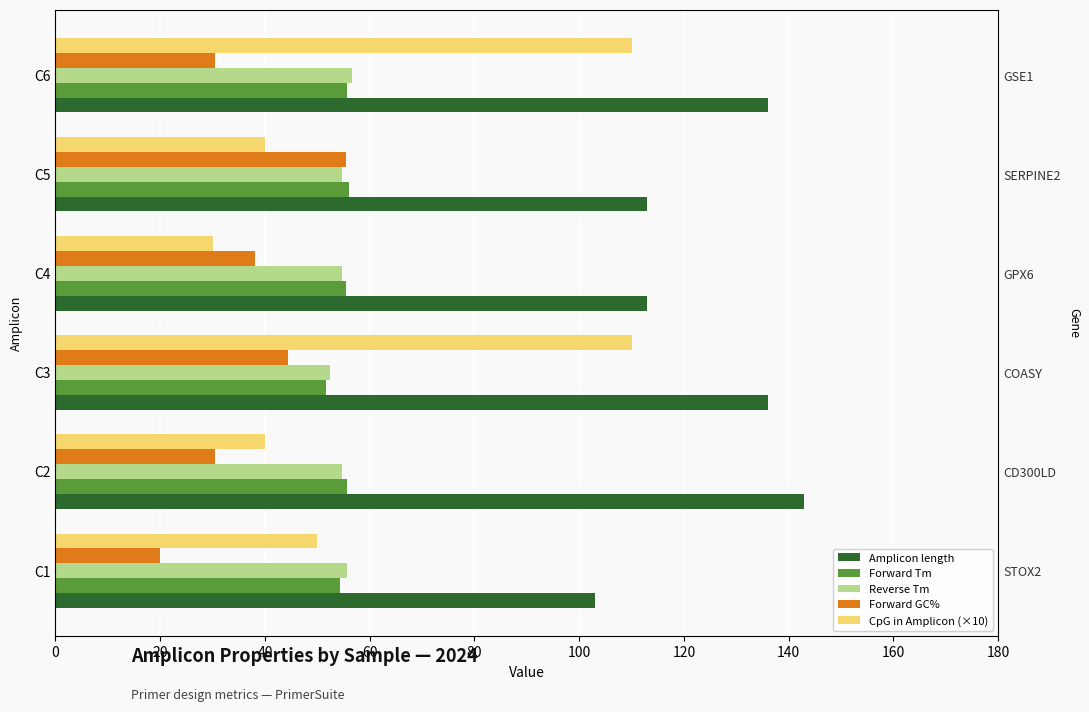

What is the value of the Reverse Tm bar at the 5th from the left?

54.7